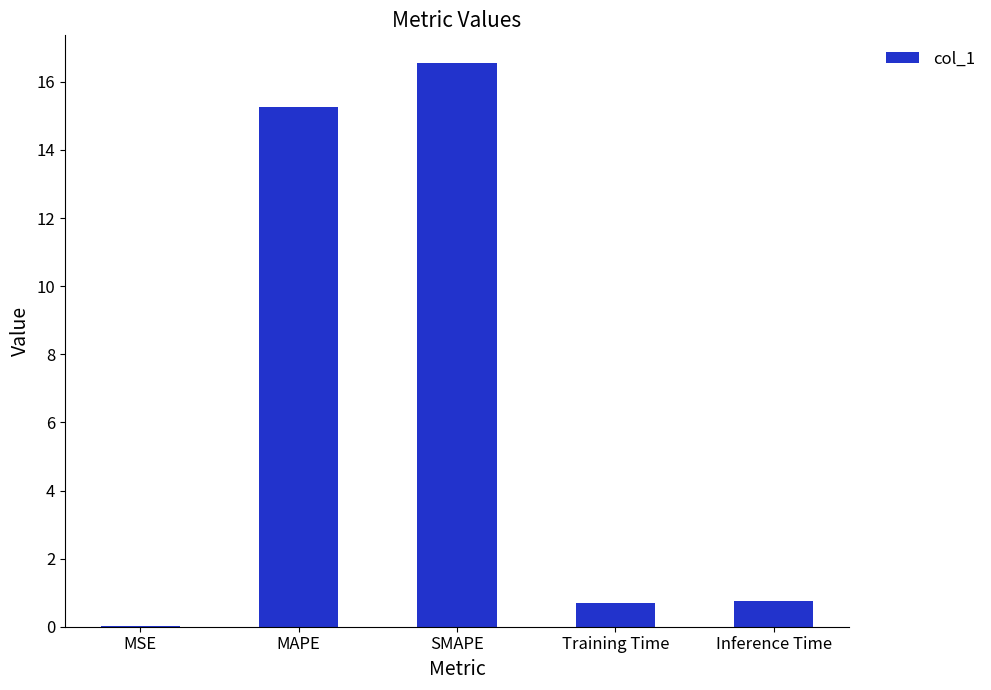

What is the difference between the values at Inference Time and Training Time?

0.1